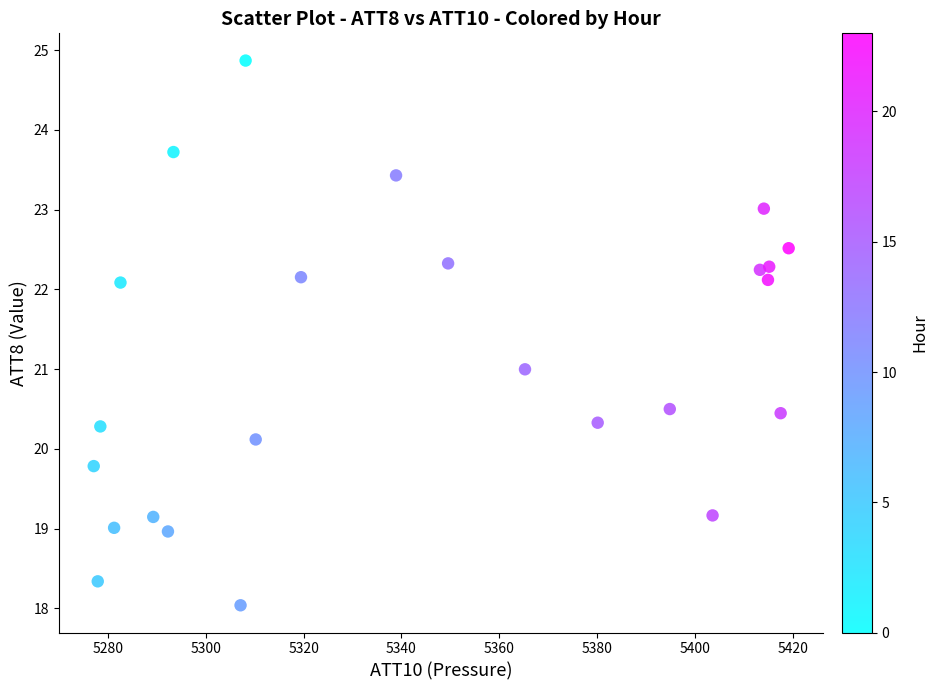

What is the range of X values (max minus min)?

142.1